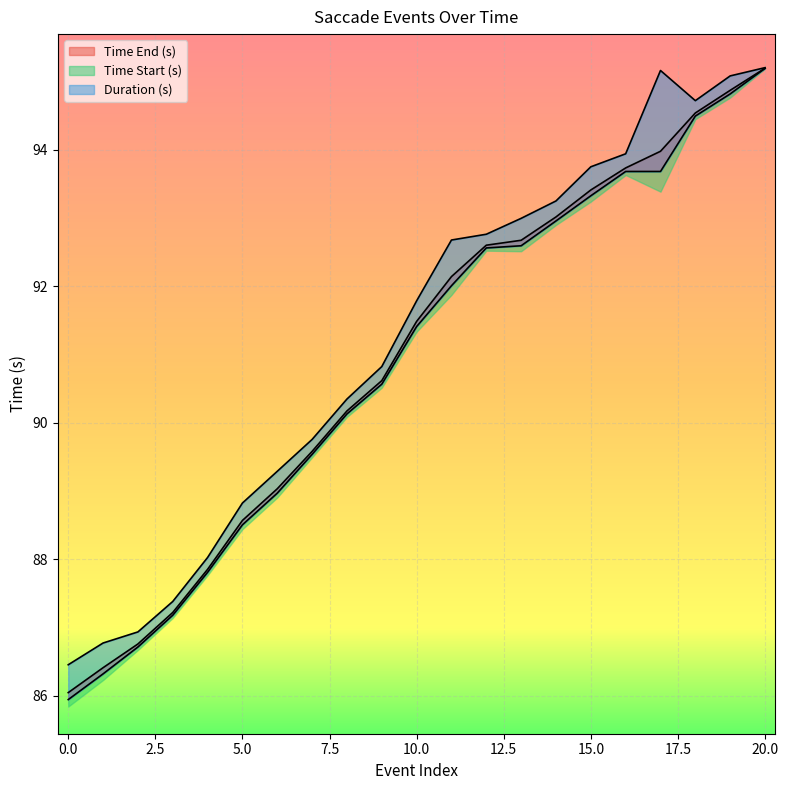

Which series has the largest total across all categories?

Time End (s)